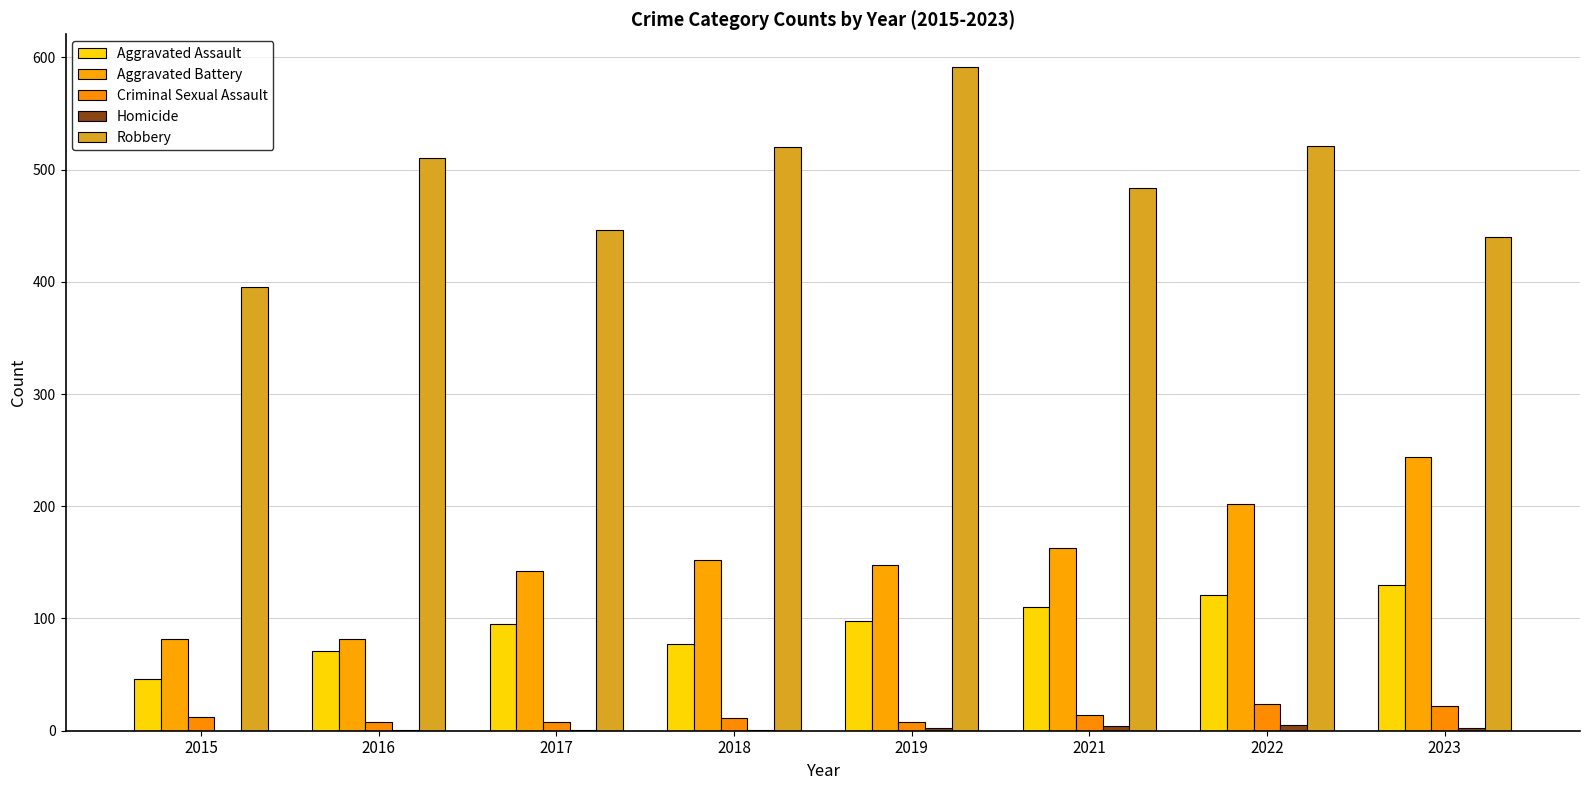

At 2022, list the series in order from largest to smallest.

Robbery, Aggravated Battery, Aggravated Assault, Criminal Sexual Assault, Homicide